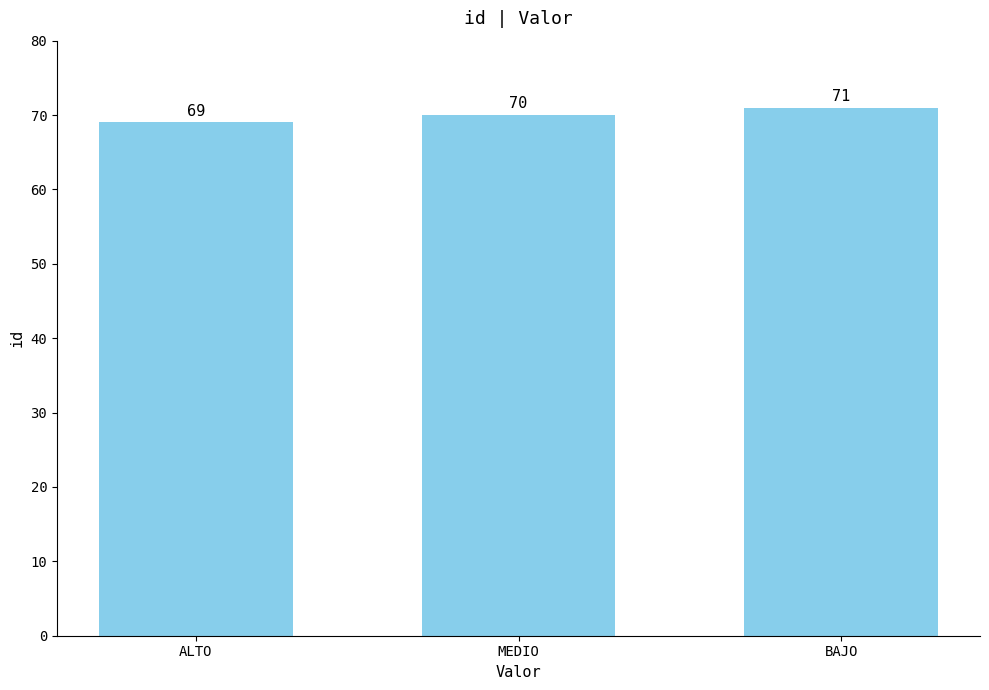

Reading right to left, extract all data points from this chart.

BAJO=71	MEDIO=70	ALTO=69